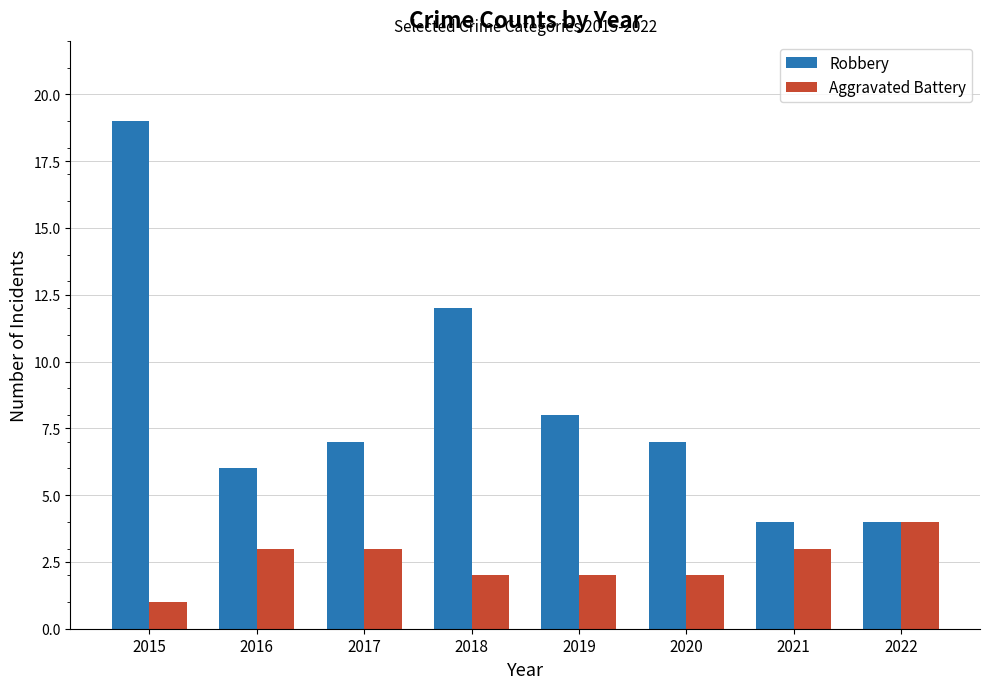

What is the minimum value for Aggravated Battery?

1